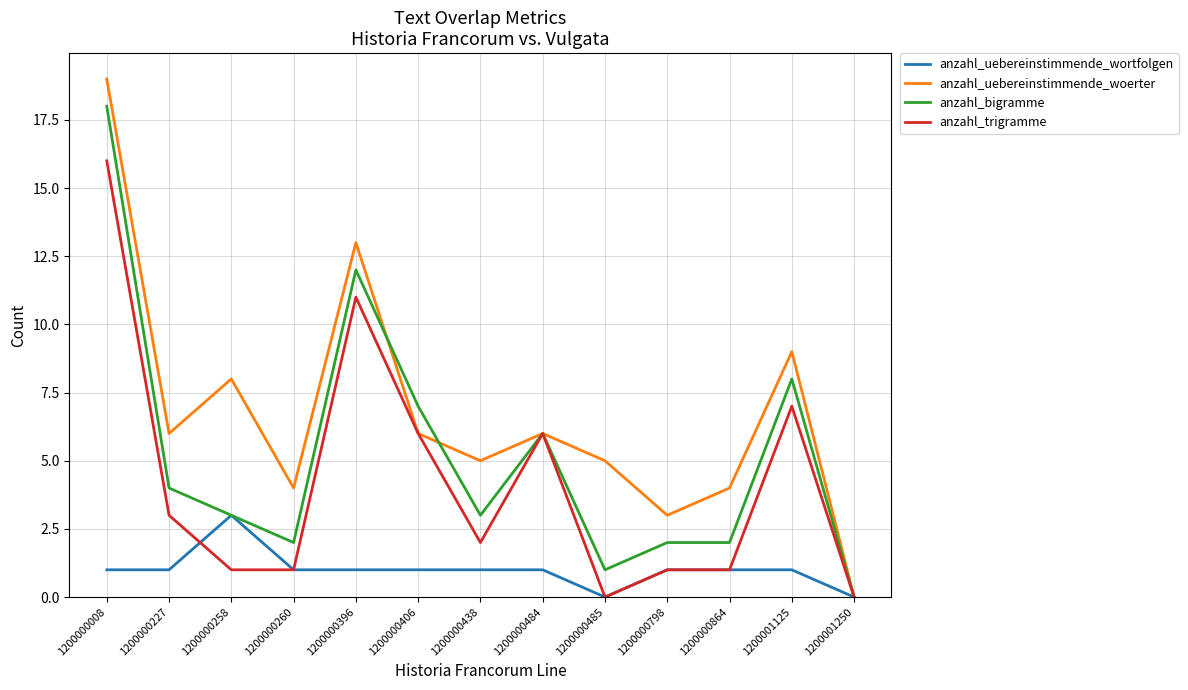

Is the value of anzahl_uebereinstimmende_woerter at 1200000396 greater than the value of anzahl_uebereinstimmende_wortfolgen at 1200000484?

Yes